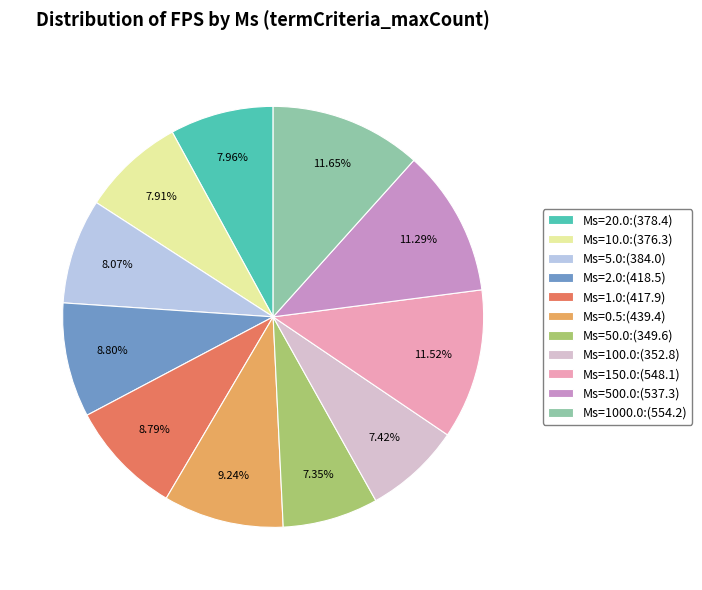

What is the ratio of the value at Ms=10.0:(376.3) to the value at Ms=5.0:(384.0)?

1.0